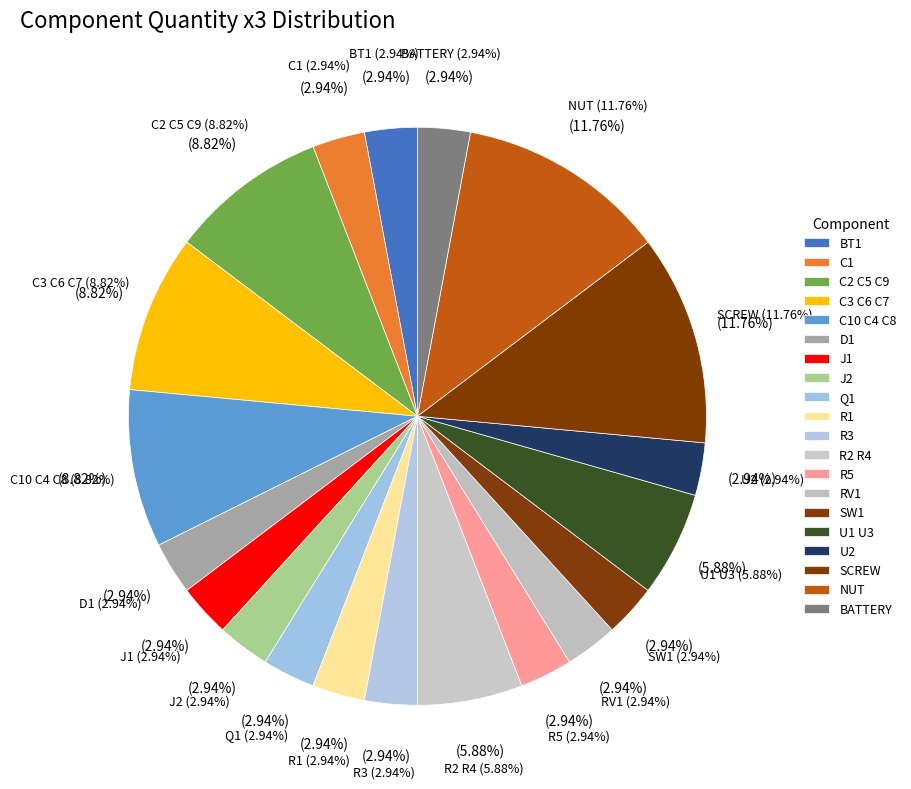

Rank the categories by value from lowest to highest.

BT1, C1, D1, J1, J2, Q1, R1, R3, R5, RV1, SW1, U2, BATTERY, R2 R4, U1 U3, C2 C5 C9, C3 C6 C7, C10 C4 C8, SCREW, NUT